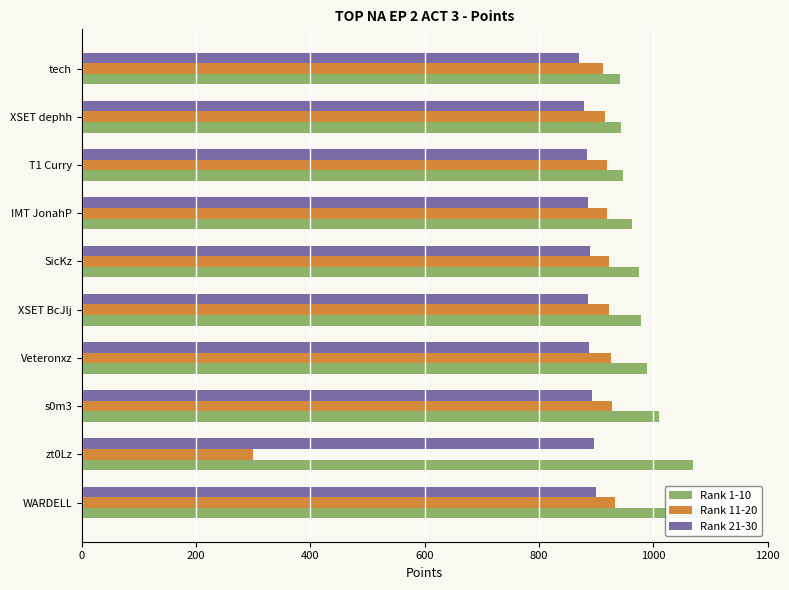

What is the difference between the maximum and minimum values in the Rank 21-30 series?

30